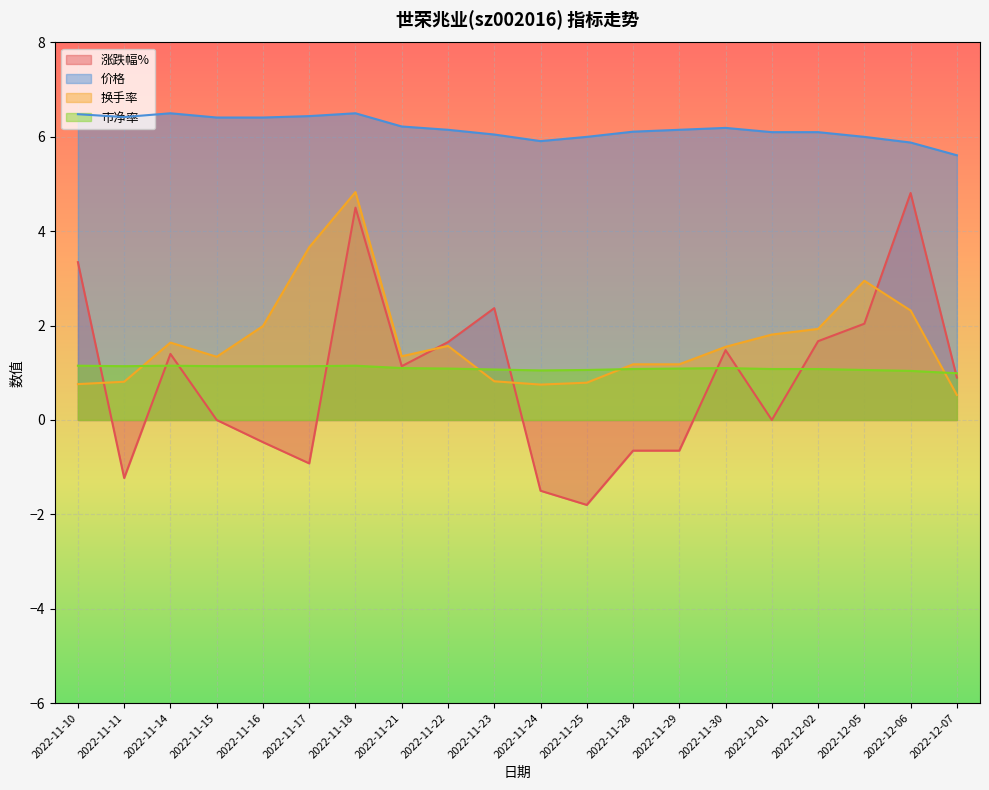

Does the chart display data point markers on the line(s)?

No